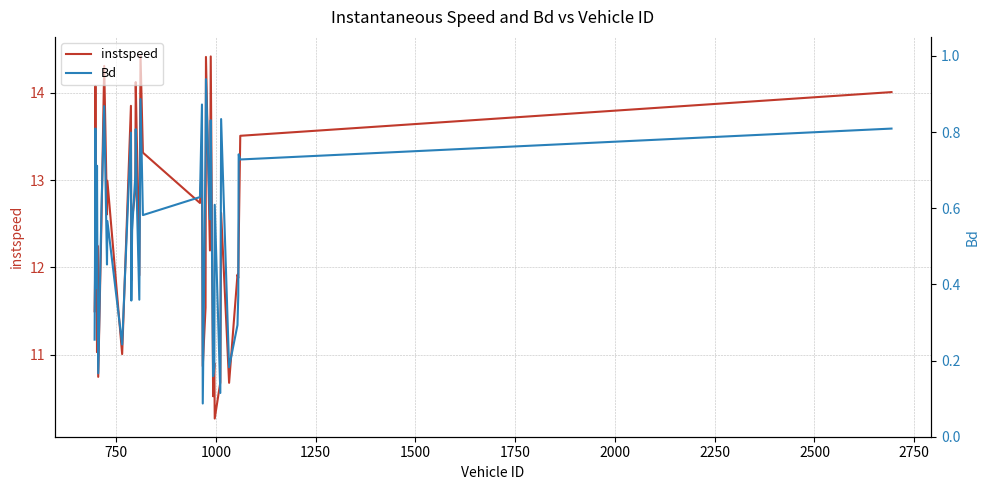

What is the value of the Bd point at the 23rd from the left?

0.6